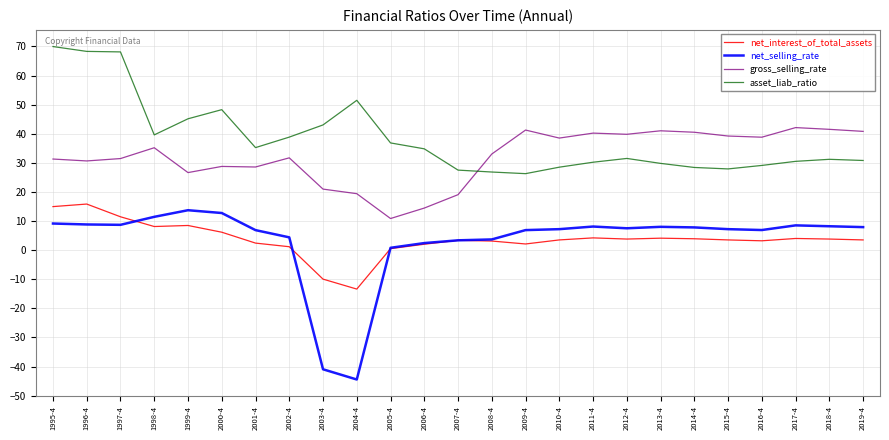

What is the average value of the net_selling_rate series?

3.4